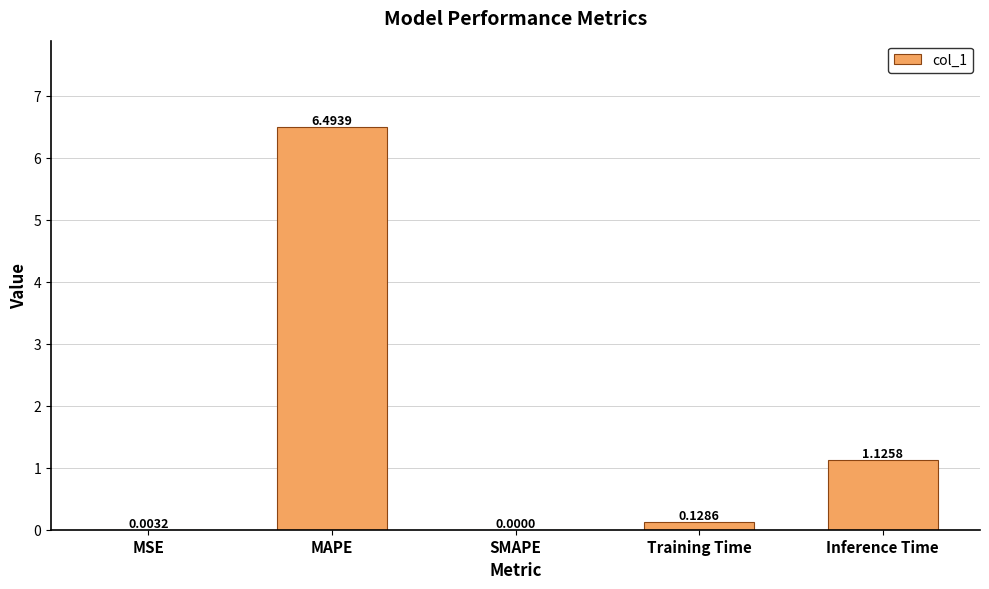

At which label is the value closest to 3?

Inference Time